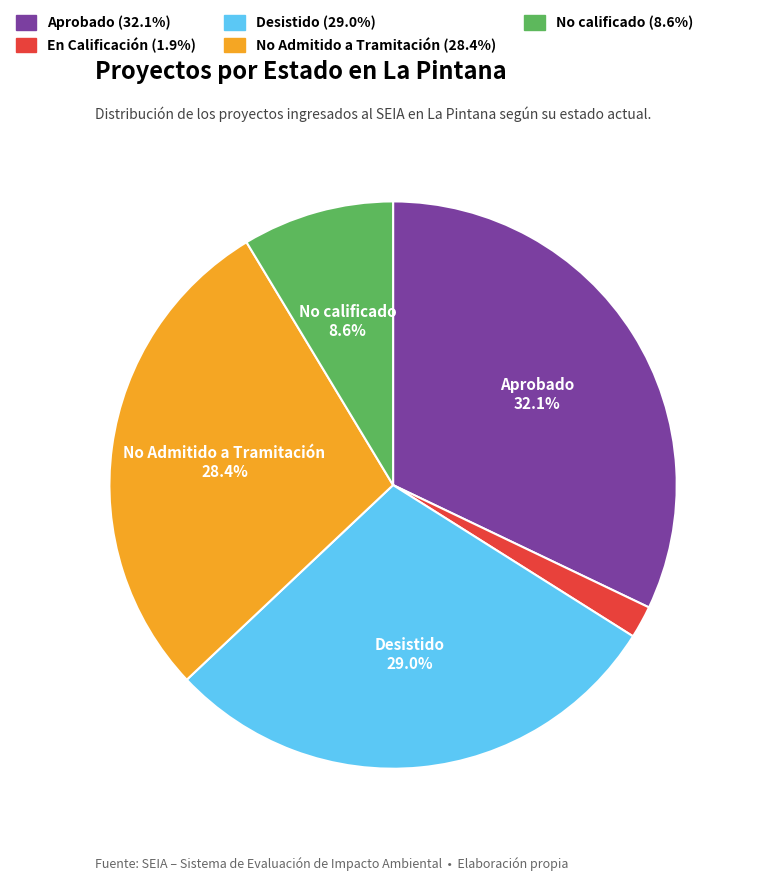

To the nearest percent, what is the combined percentage of En Calificación and Aprobado?

34%